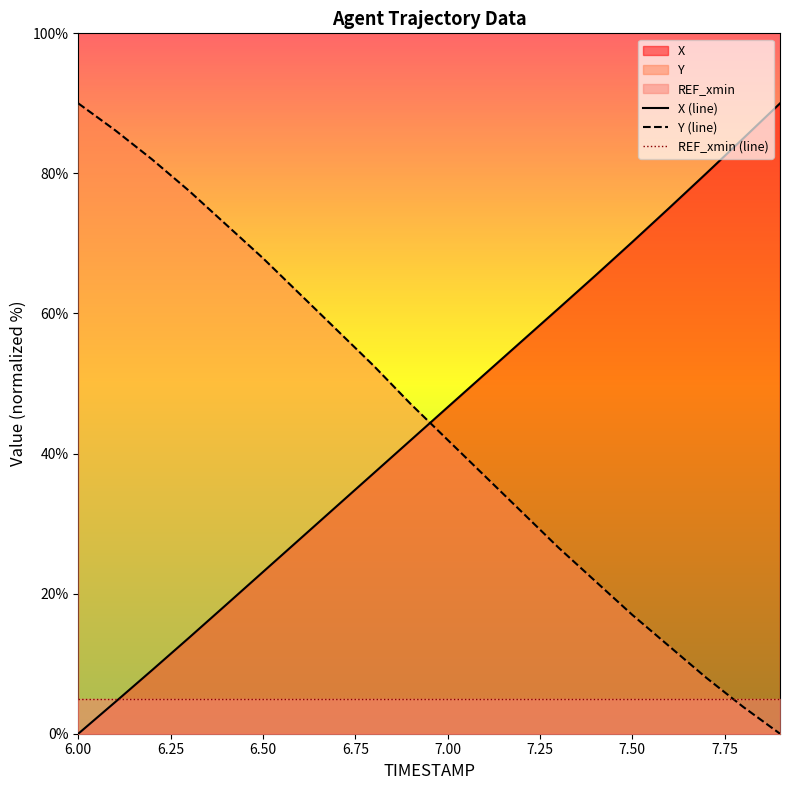

List the labels in order of Y value, largest first.

6.0, 6.1, 6.2, 6.3, 6.4, 6.5, 6.6, 6.7, 6.8, 6.9, 7.0, 7.1, 7.2, 7.3, 7.4, 7.5, 7.6, 7.7, 7.8, 7.9